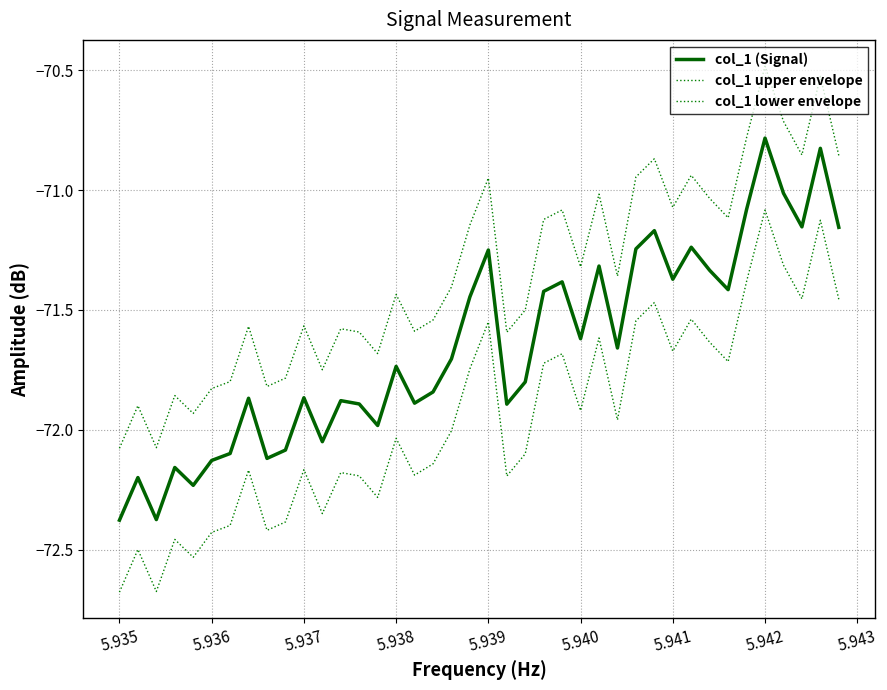

What is the lowest value of the col_1 lower envelope series?

-72.7